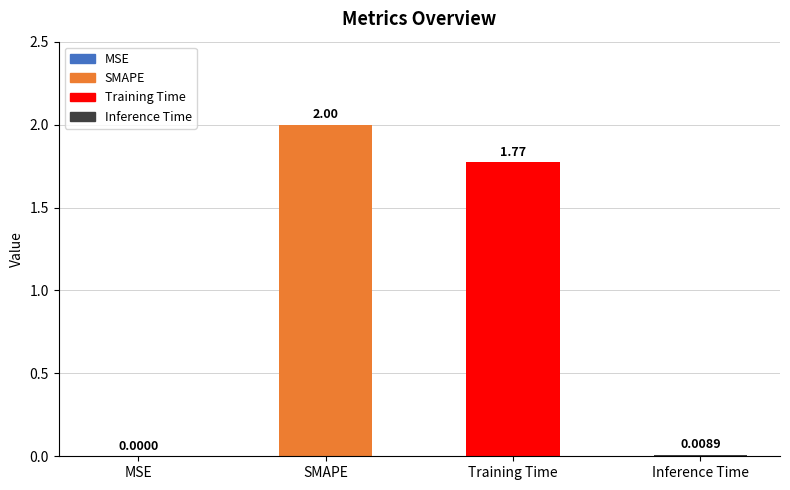

What is the average value?

0.9